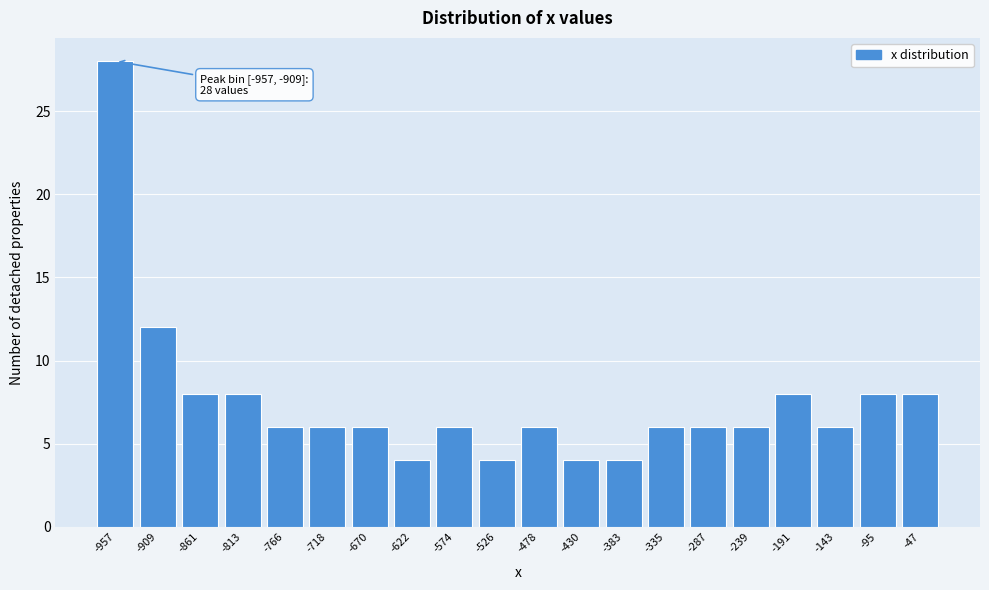

Reading left to right, extract all data points from this chart.

28	12	8	8	6	6	6	4	6	4	6	4	4	6	6	6	8	6	8	8